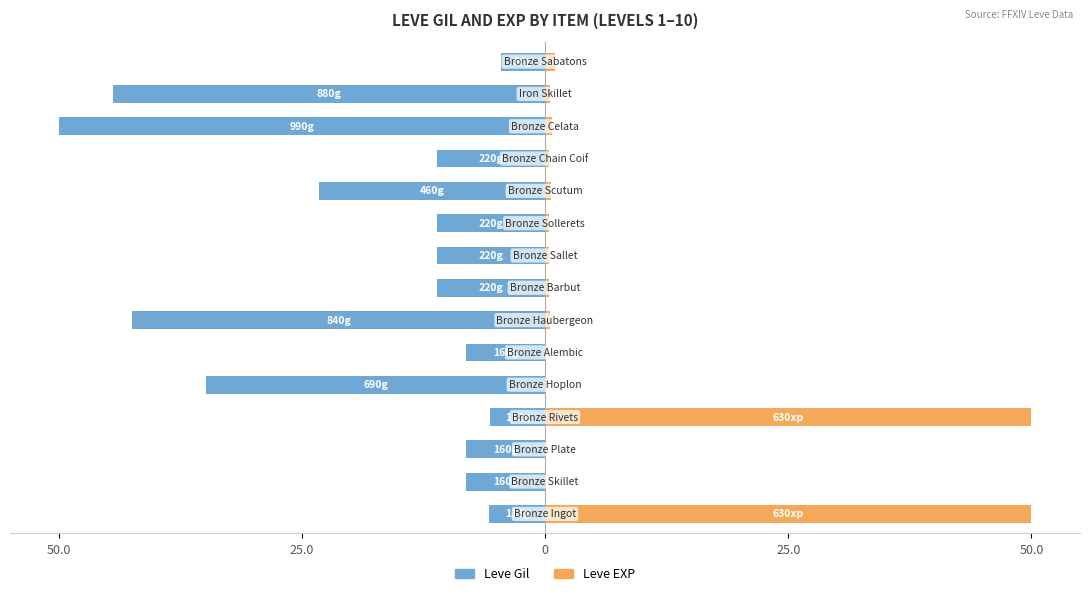

At how many categories does at least one series exceed -40?

15